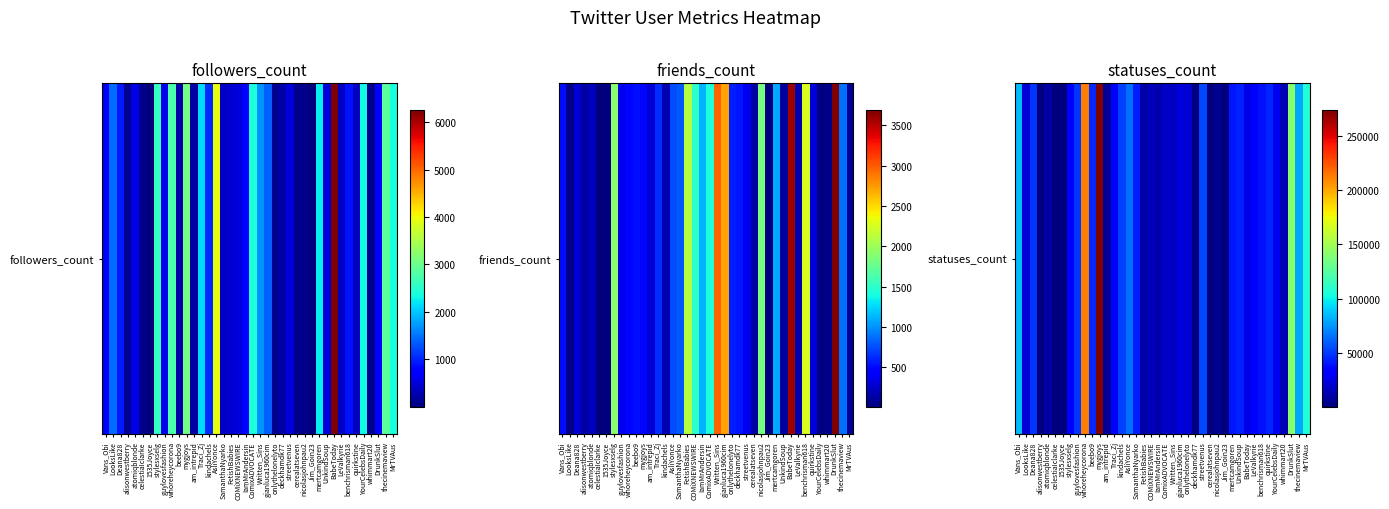

How many distinct data groups are displayed?

1